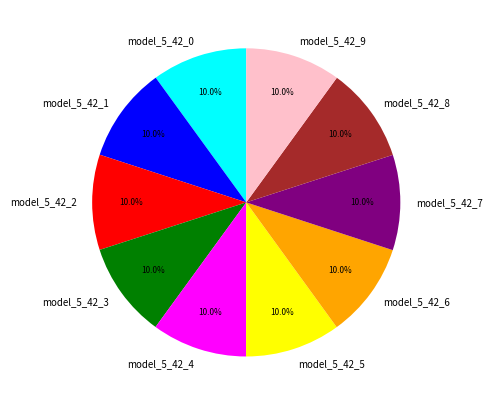

Combined, what portion of the pie is model_5_42_2 and model_5_42_1?

20.0%